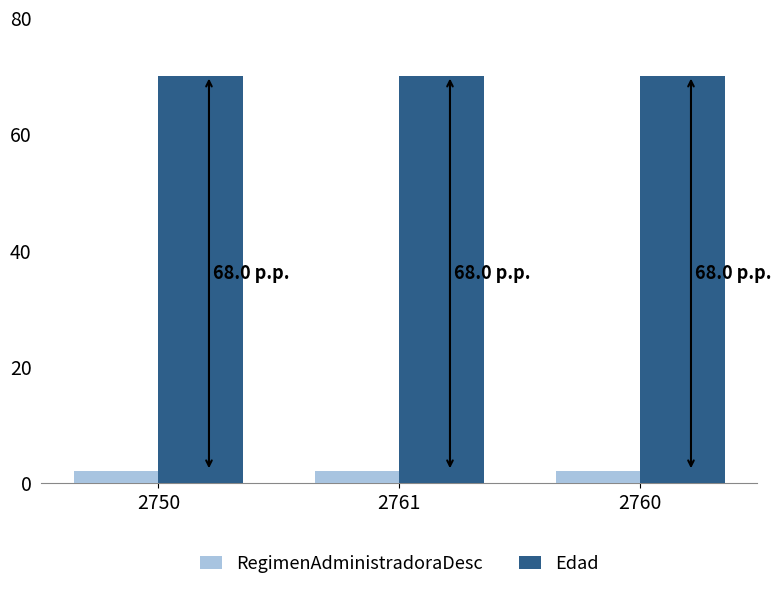

Reading right to left, what are all the values shown in this chart?

RegimenAdministradoraDesc: 2760=2	2761=2	2750=2
Edad: 2760=70	2761=70	2750=70